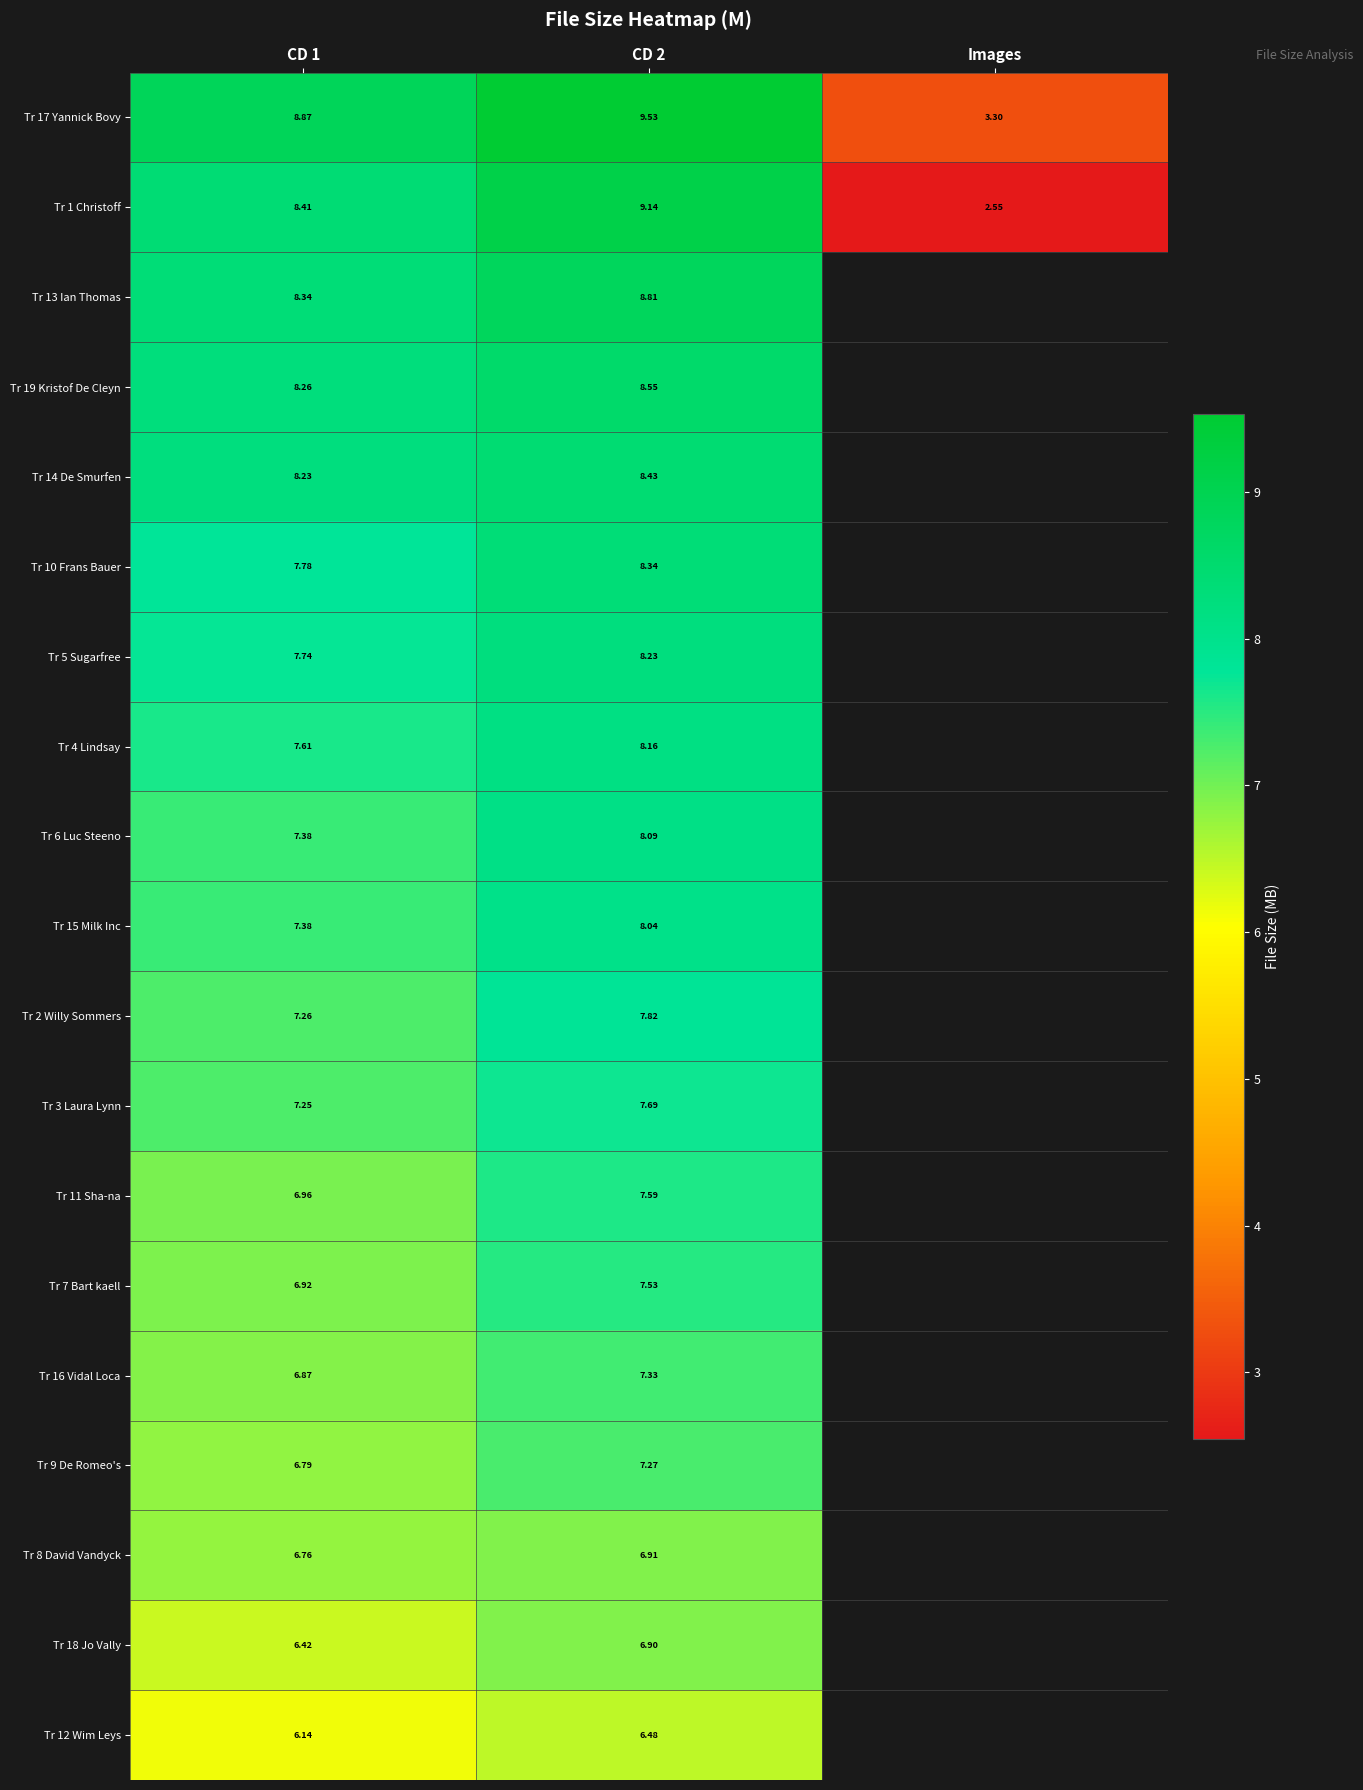

Rank the series by their maximum value, from lowest to highest.

Tr 12 Wim Leys, Tr 18 Jo Vally, Tr 8 David Vandyck, Tr 9 De Romeo's, Tr 16 Vidal Loca, Tr 7 Bart kaell, Tr 11 Sha-na, Tr 3 Laura Lynn, Tr 2 Willy Sommers, Tr 15 Milk Inc, Tr 6 Luc Steeno, Tr 4 Lindsay, Tr 5 Sugarfree, Tr 10 Frans Bauer, Tr 14 De Smurfen, Tr 19 Kristof De Cleyn, Tr 13 Ian Thomas, Tr 1 Christoff, Tr 17 Yannick Bovy